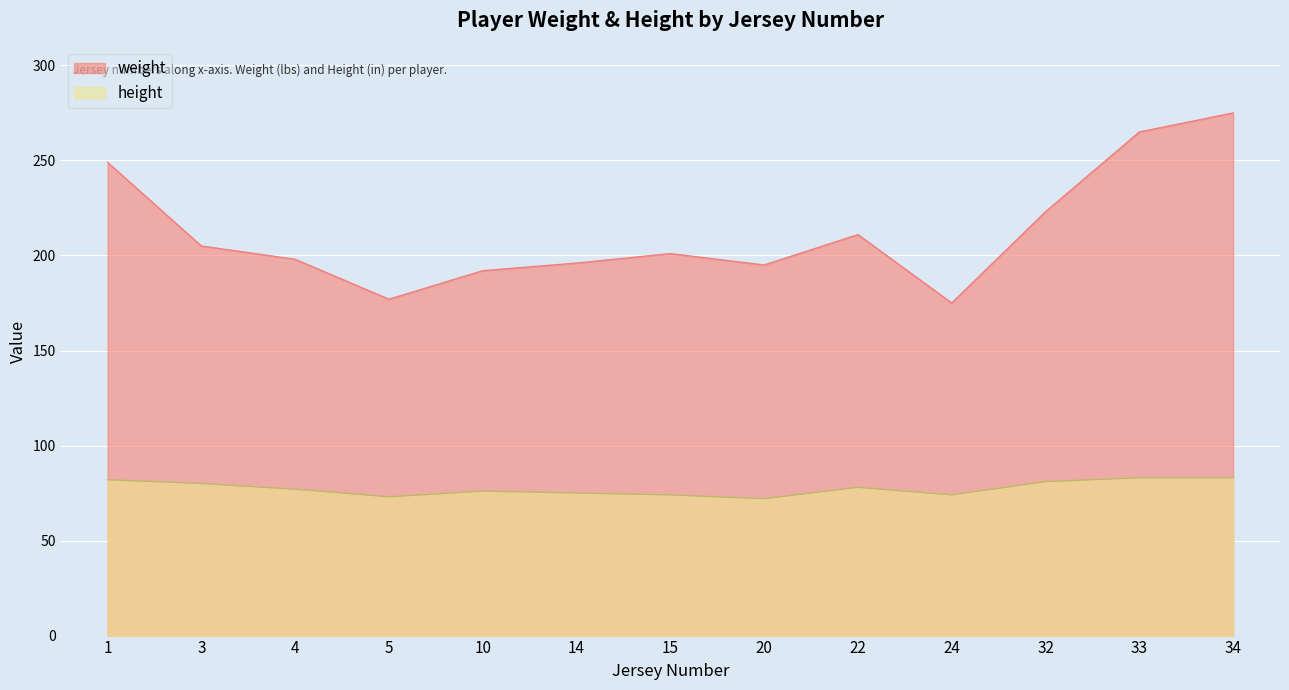

At which category is the sum across all series the highest?

34